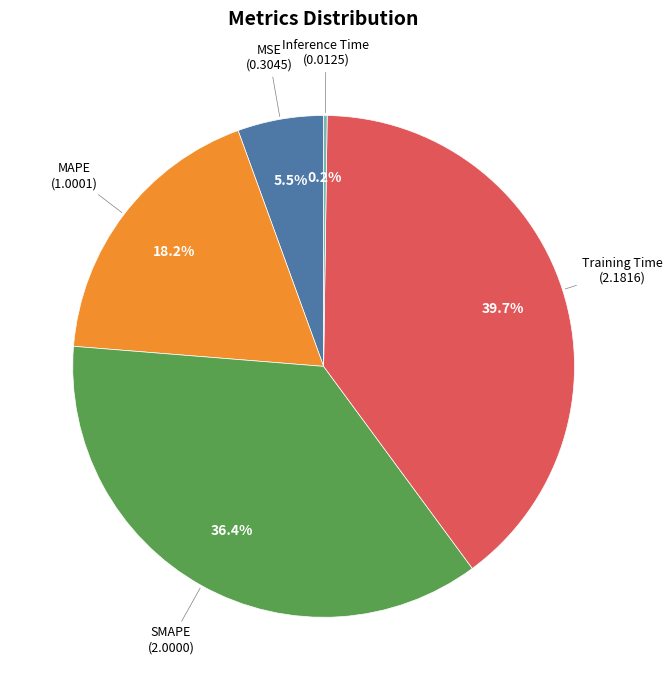

Is there a majority slice in this chart?

No